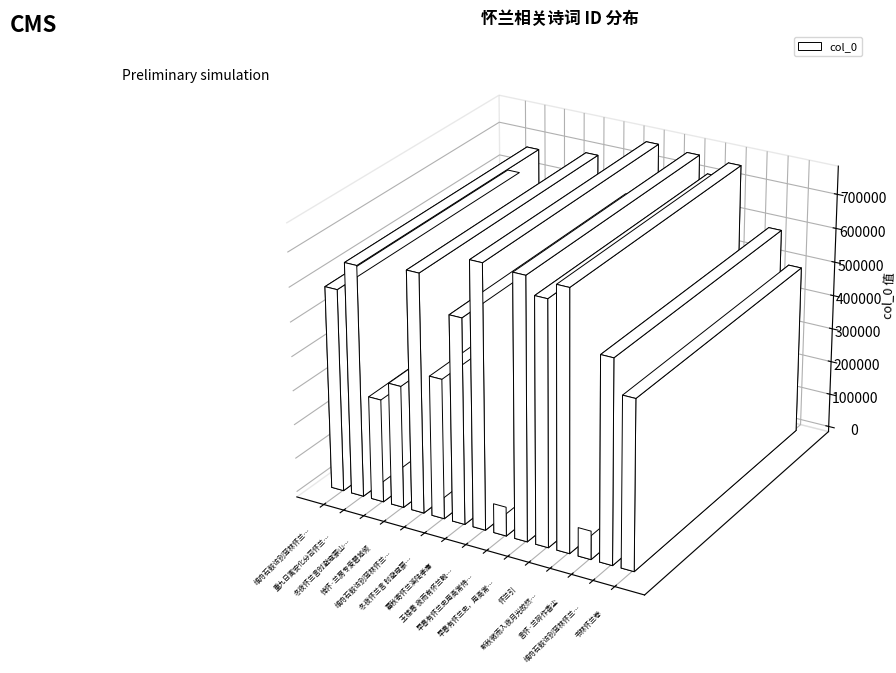

What is the sum of the values at 早春有怀兰史，用高常侍人日寄杜拾遗韵 and 新秋微雨入夜月光皎然有怀兰仙母女?

1514648